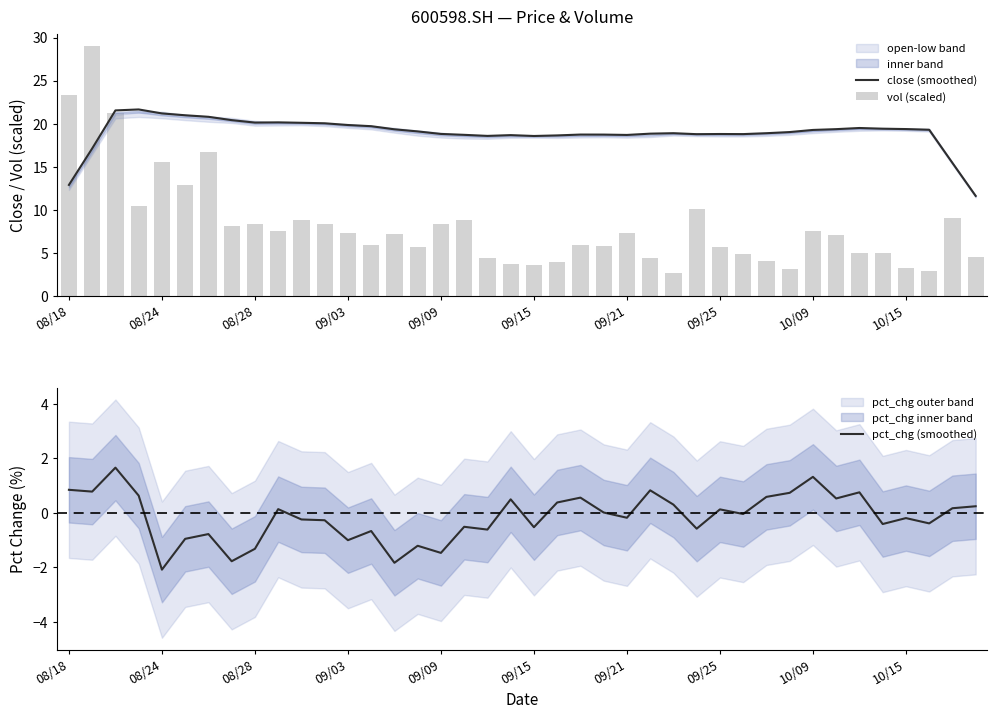

What is the difference between the maximum and minimum values in the vol (scaled) series?

26.3